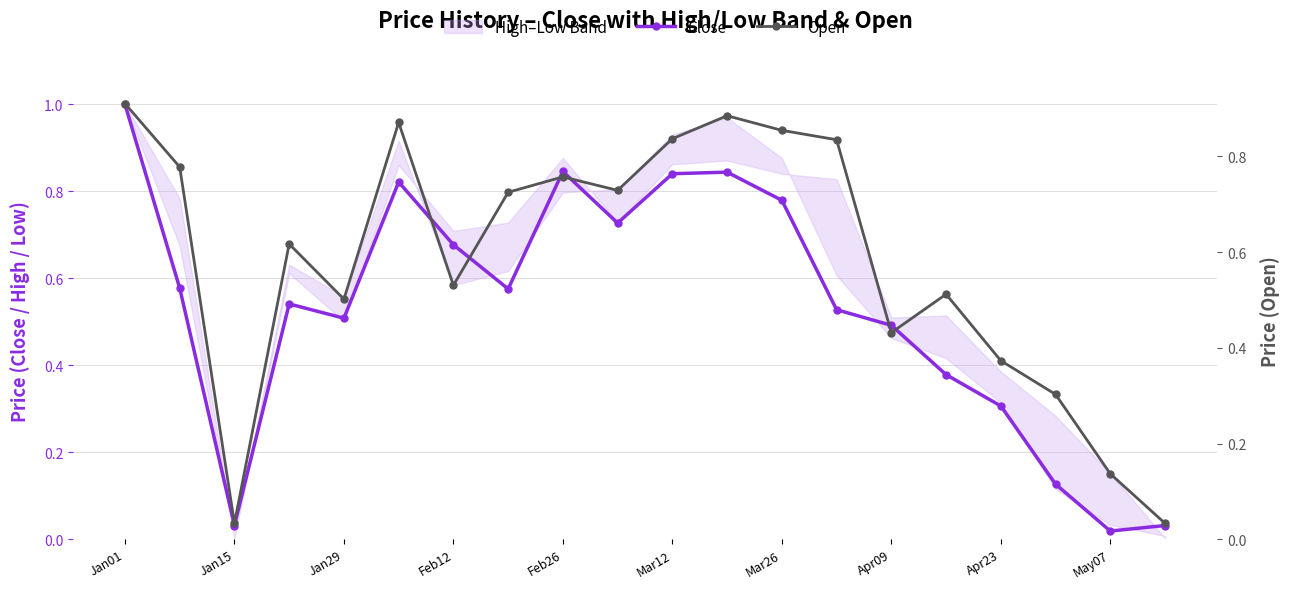

What are all the series names shown in the legend?

Close, Open